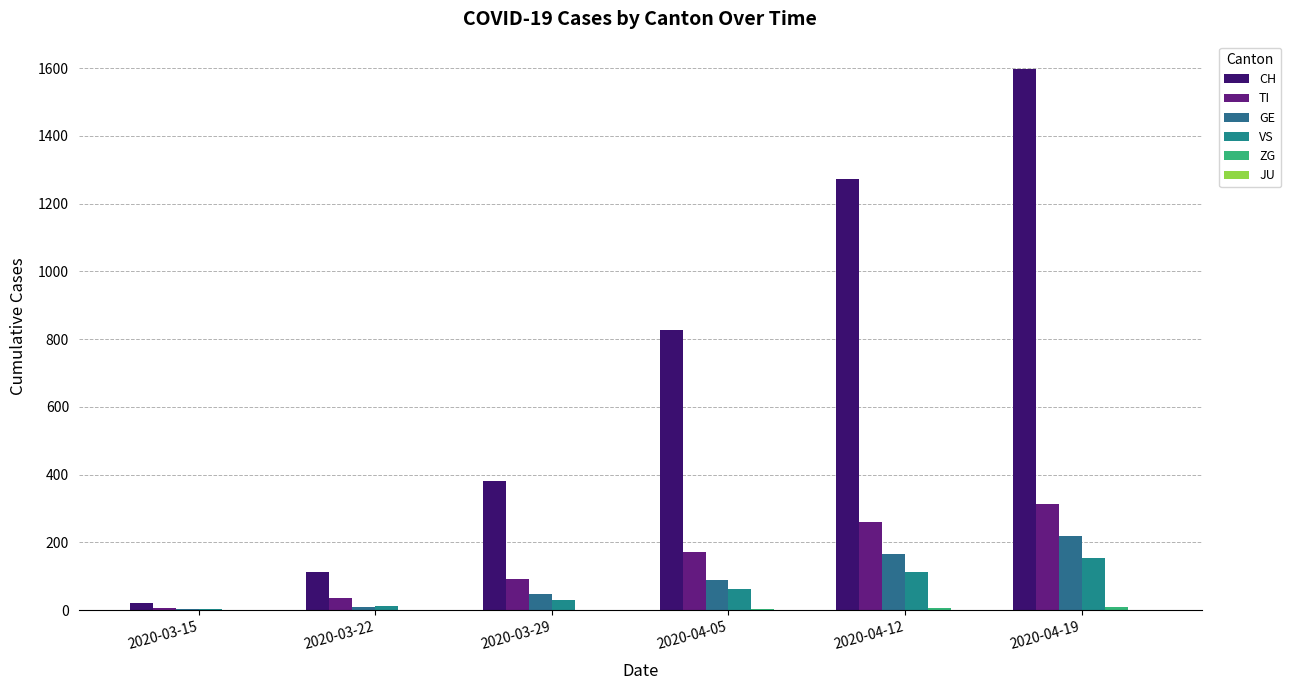

What value does the VS series have at 2020-03-29, to the nearest 50?

50